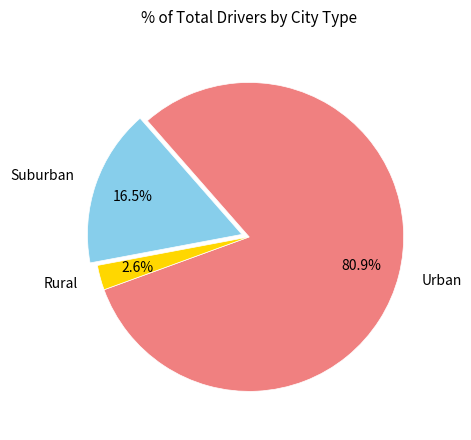

Which has a higher value, Urban or Suburban?

Urban